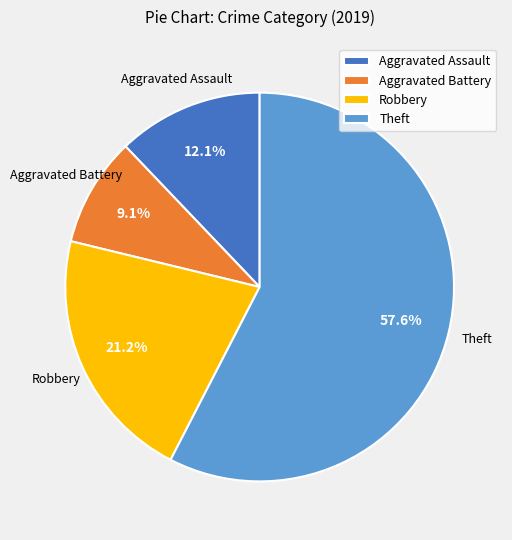

How many segments does this pie chart have?

4